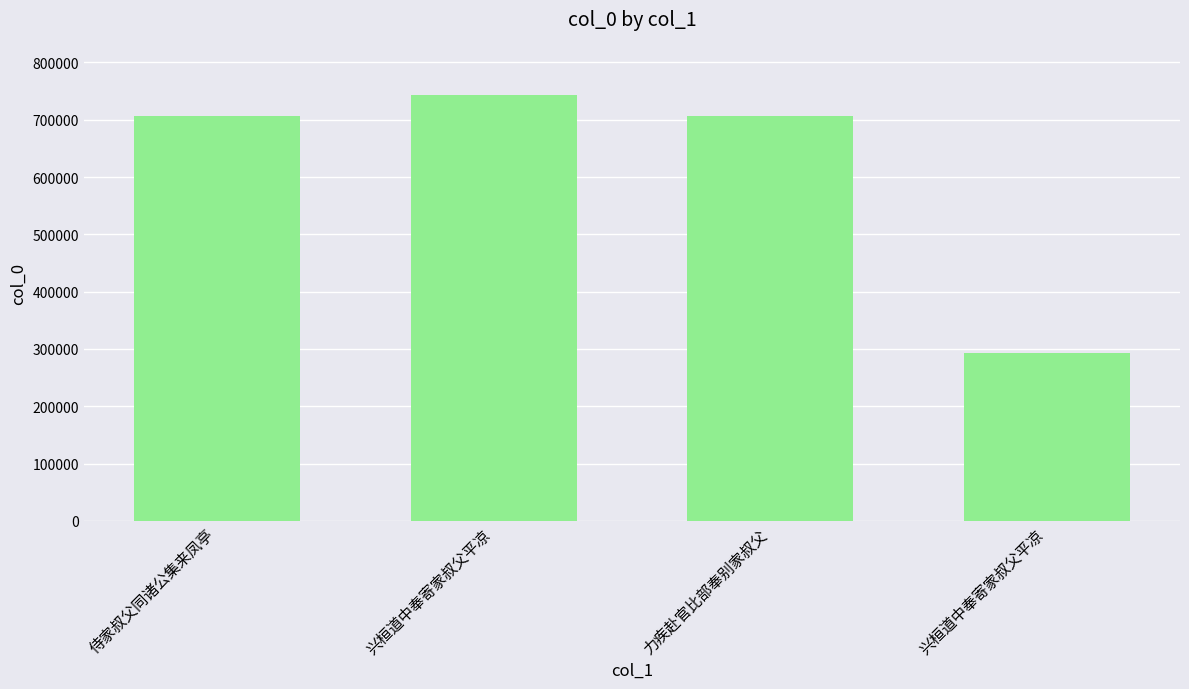

The value at 力疾赴官比部奉别家叔父 is 705893. True or false?

True